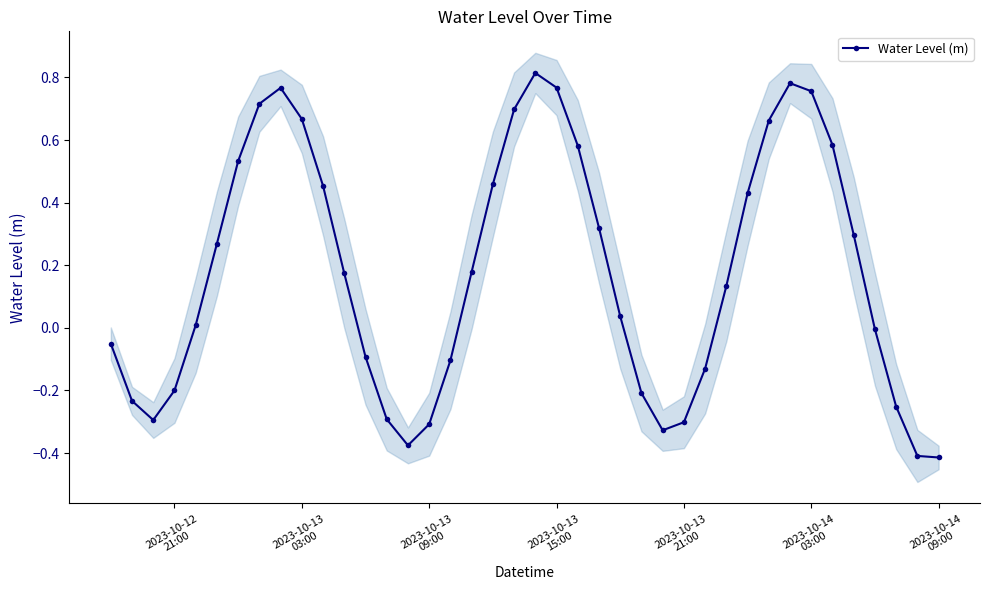

True or false: Water Level (m) has more than 2 interior local peaks.

True